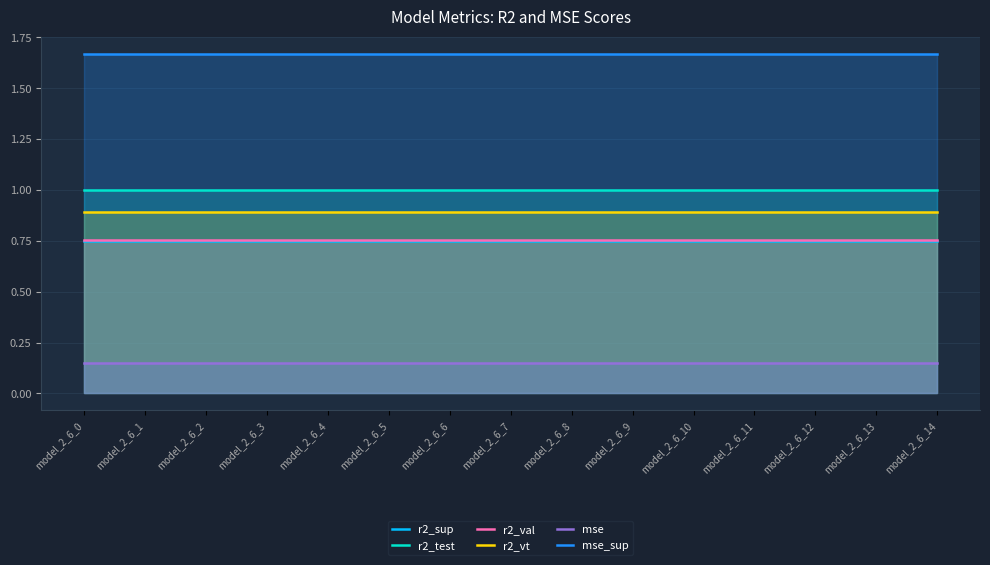

How many series are shown in this chart?

6